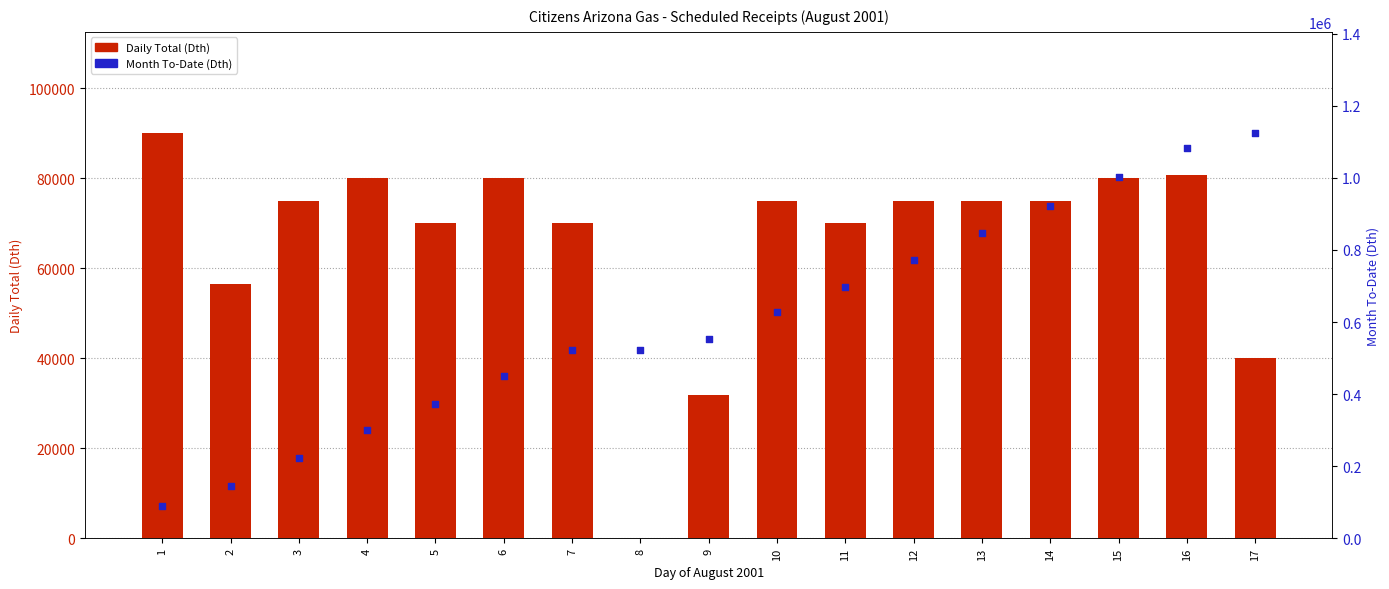

Which series contains the highest Y value?

Month To-Date (Dth)